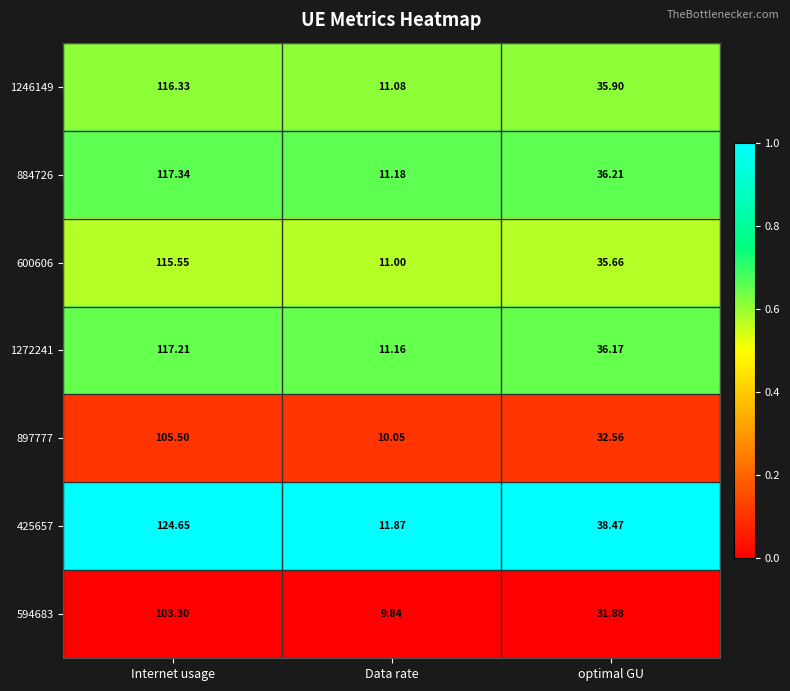

Rank the categories by 594683 value from lowest to highest.

Data rate, optimal GU, Internet usage